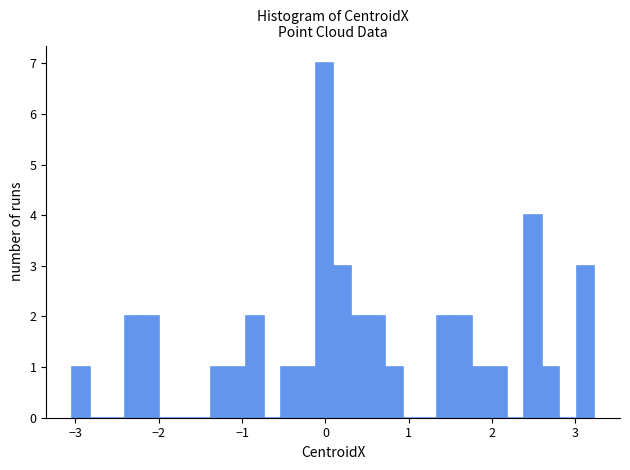

Read against the x-axis, roughly where is the centre of the tallest bar?

0.0